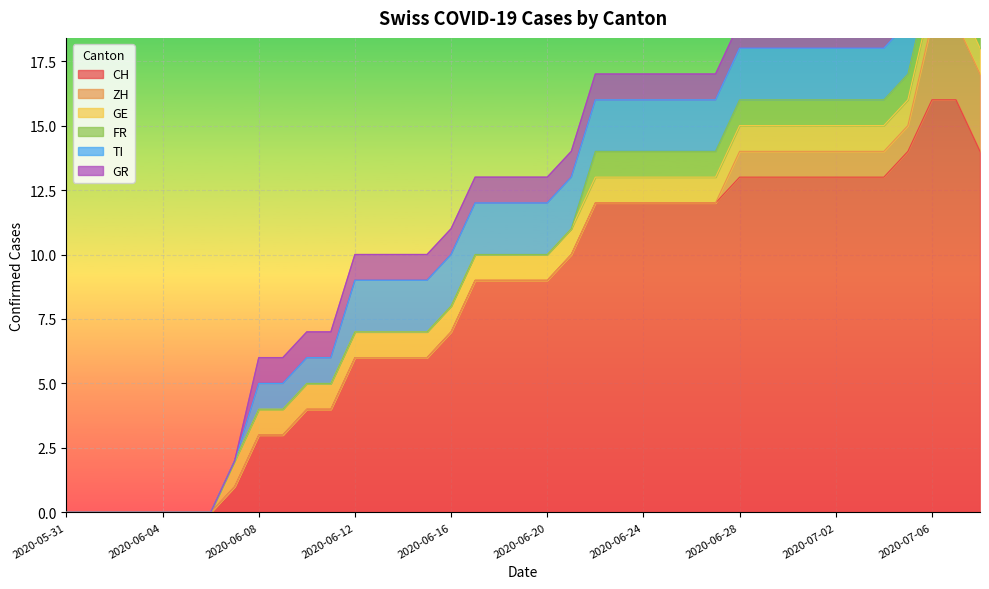

Is it true that GR equals 0 at 2020-06-19?

False